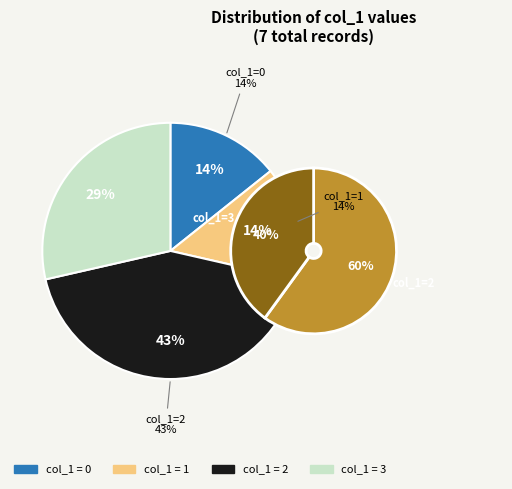

To the nearest percent, what portion does 1 represent?

14%